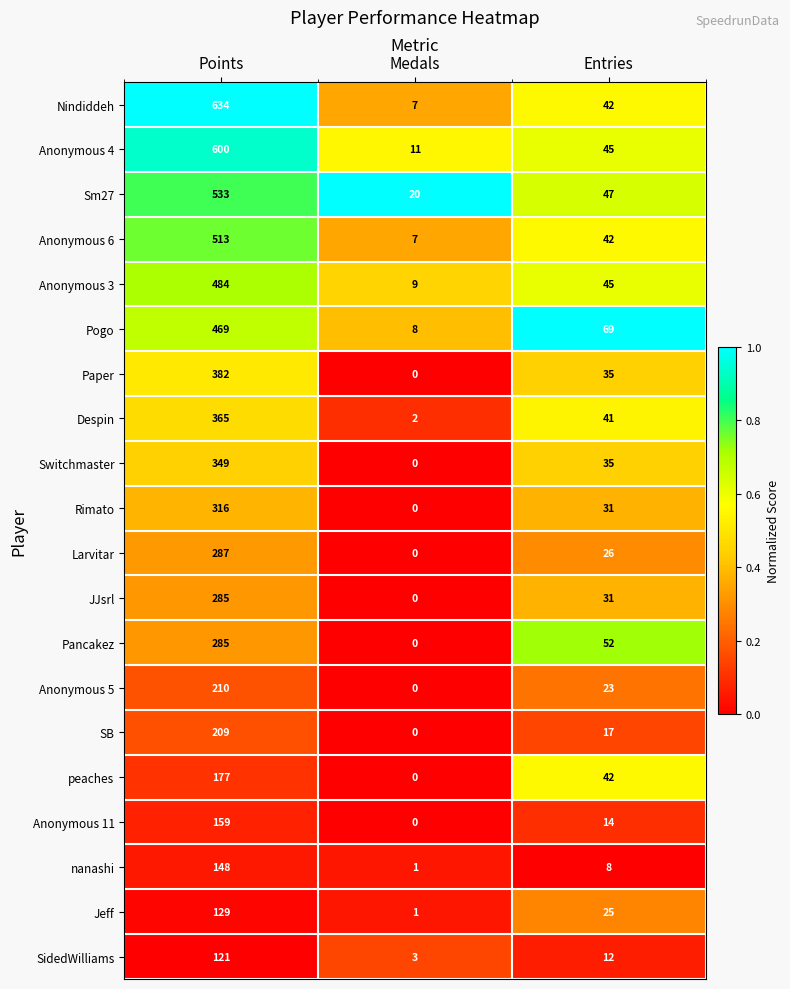

True or false: Anonymous 11 has a value of 159 at Points.

True